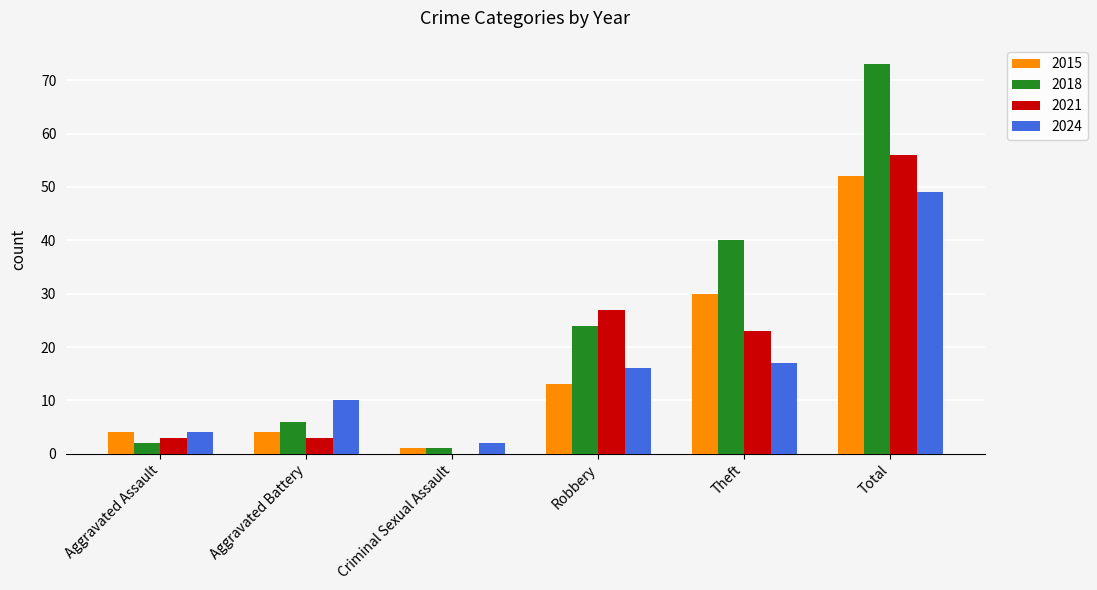

Where is 2018 nearest to the value 37?

Theft